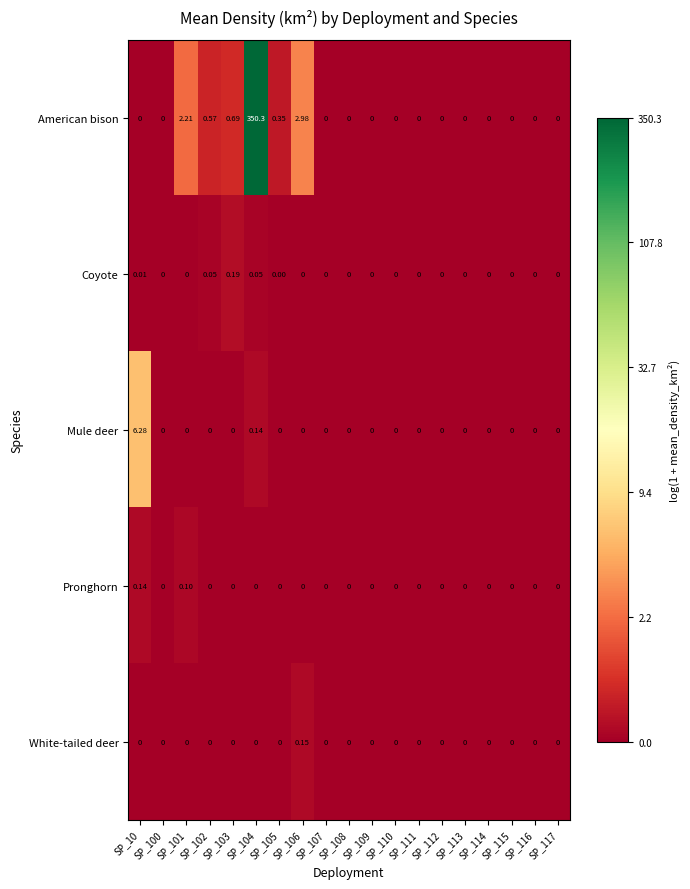

Which series changed the most between SP_102 and SP_103?

Coyote